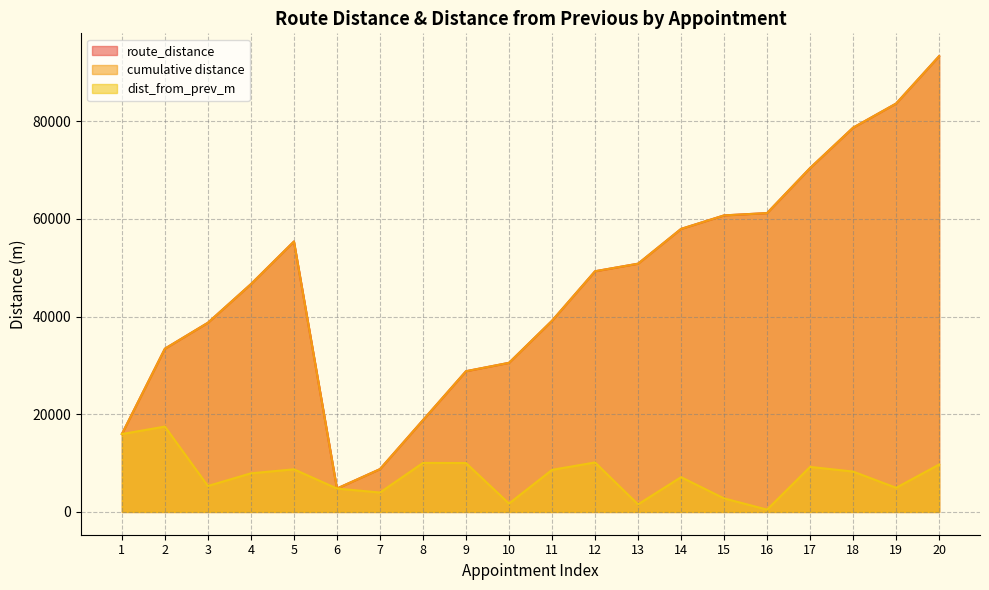

What is the sum of the cumulative distance values at 4 and 16?

107837